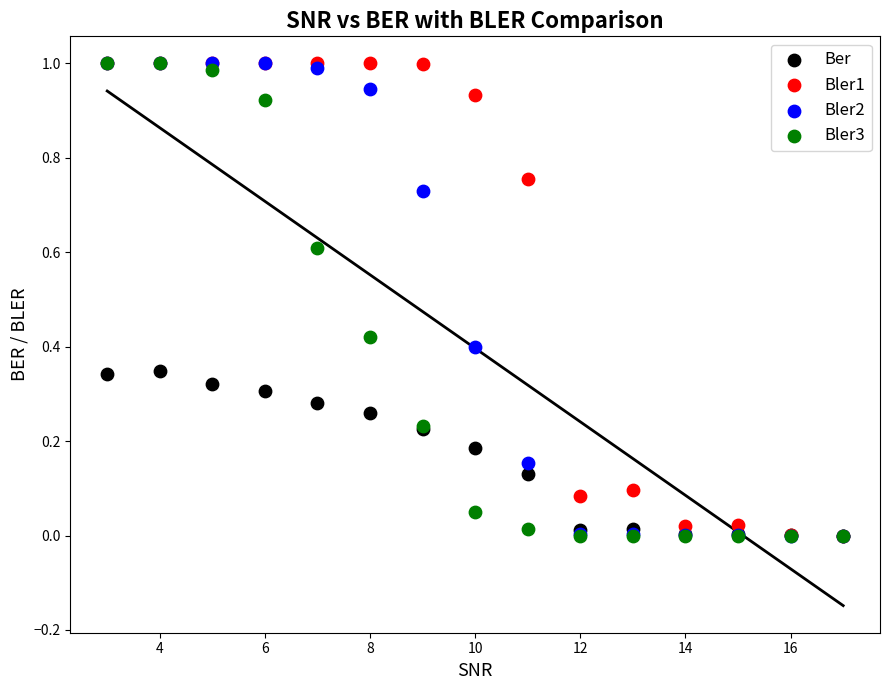

What are all the series names shown in the legend?

Ber, Bler1, Bler2, Bler3